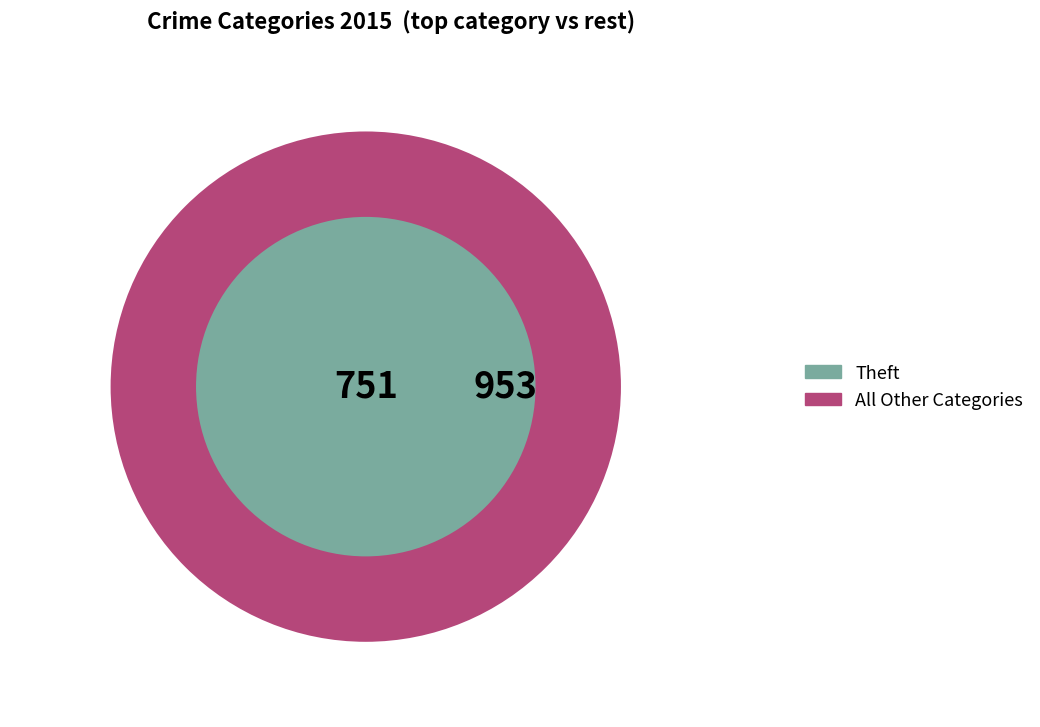

Is it true that Theft is 51% of the pie?

False